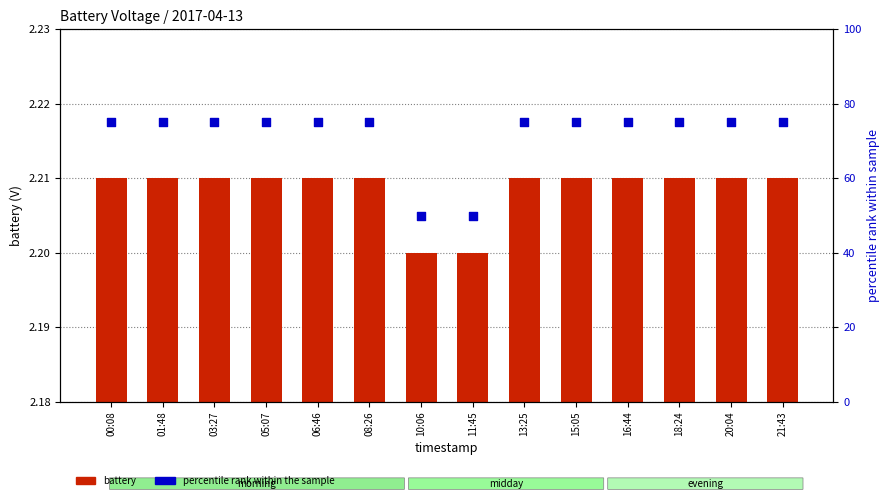

Which series has the largest Y range (max minus min)?

percentile rank within the sample